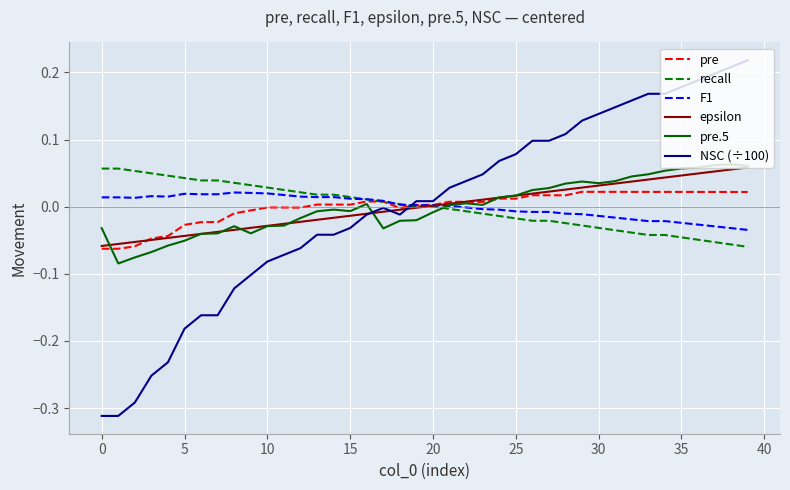

Which series has the widest spread of values?

NSC (÷100)